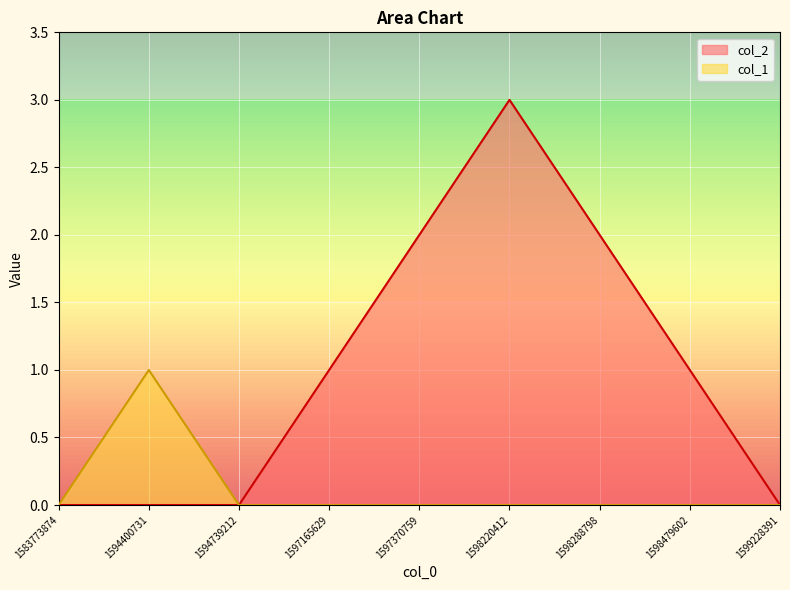

The col_2 series shows 0 at 1583773874. True or false?

True